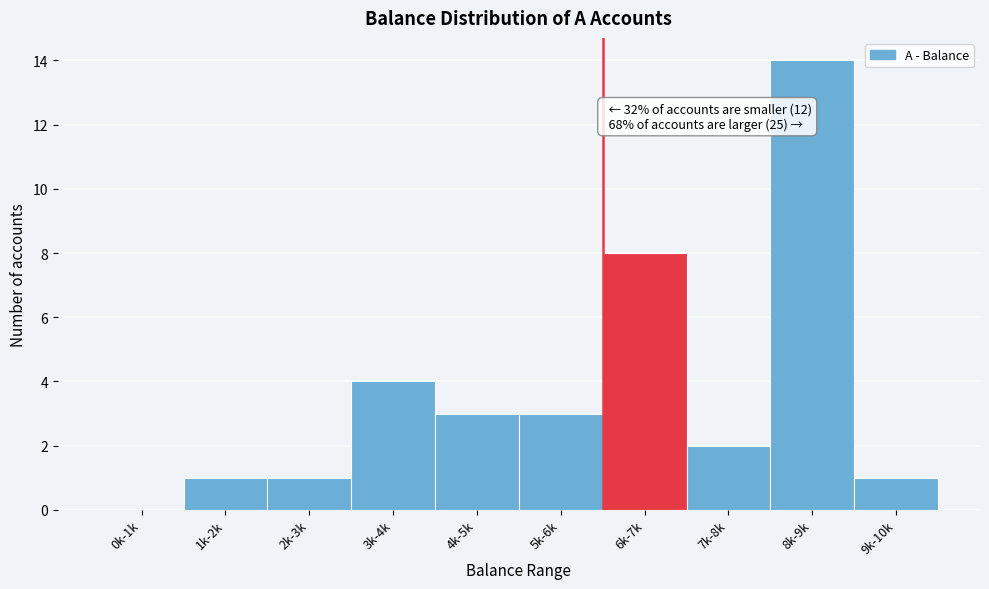

Reading right to left, extract all data points from this chart.

9k-10k=1	8k-9k=14	7k-8k=2	6k-7k=8	5k-6k=3	4k-5k=3	3k-4k=4	2k-3k=1	1k-2k=1	0k-1k=0